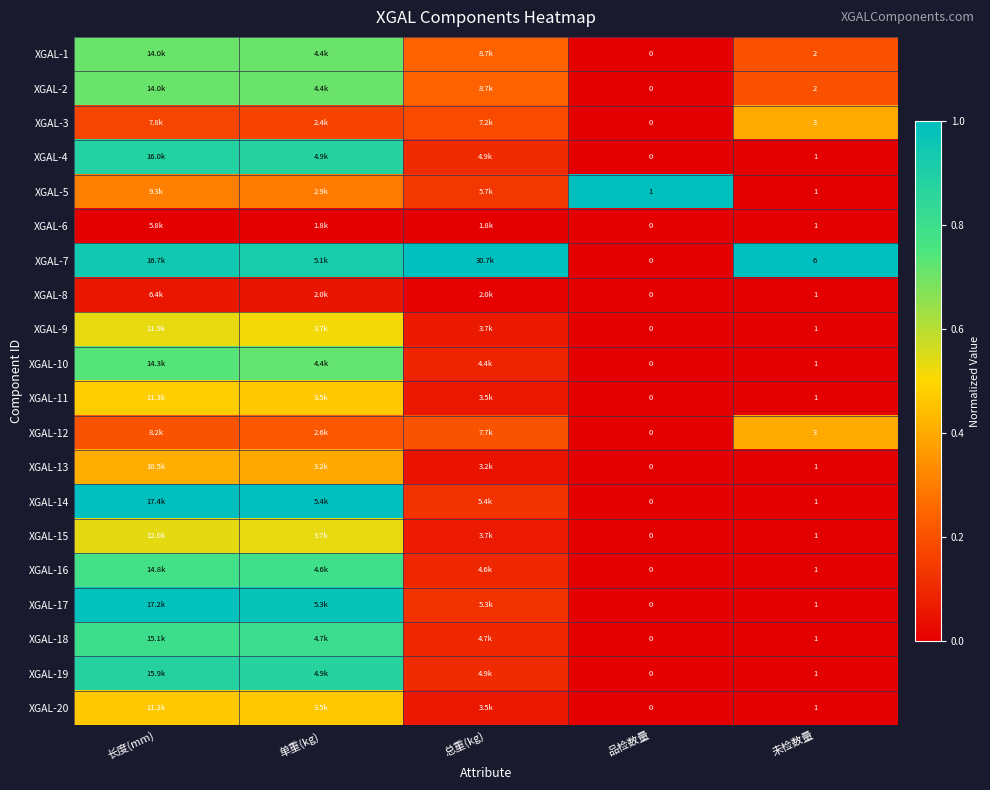

Is the value of XGAL-15 at 未检数量 greater than the value of XGAL-4 at 品检数量?

Yes